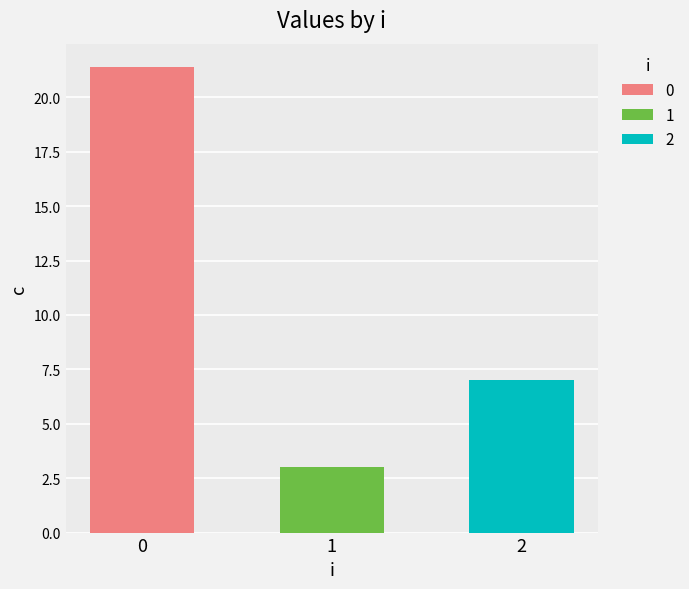

Between 1 and 2, which series saw the biggest shift?

c